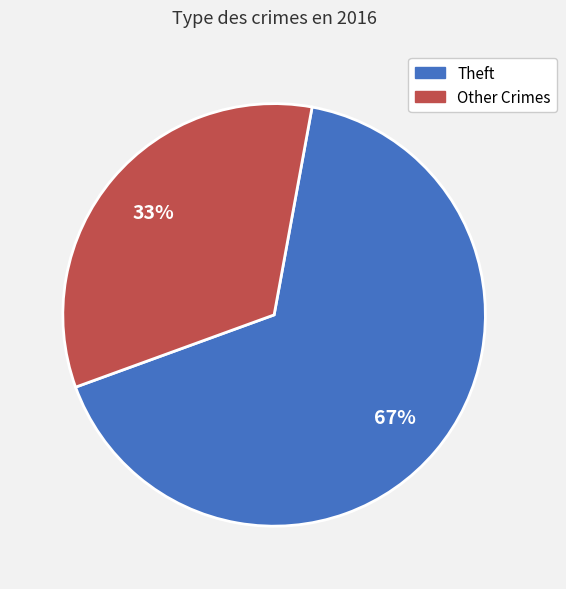

Is the sum of Other Crimes and Theft greater than half?

Yes